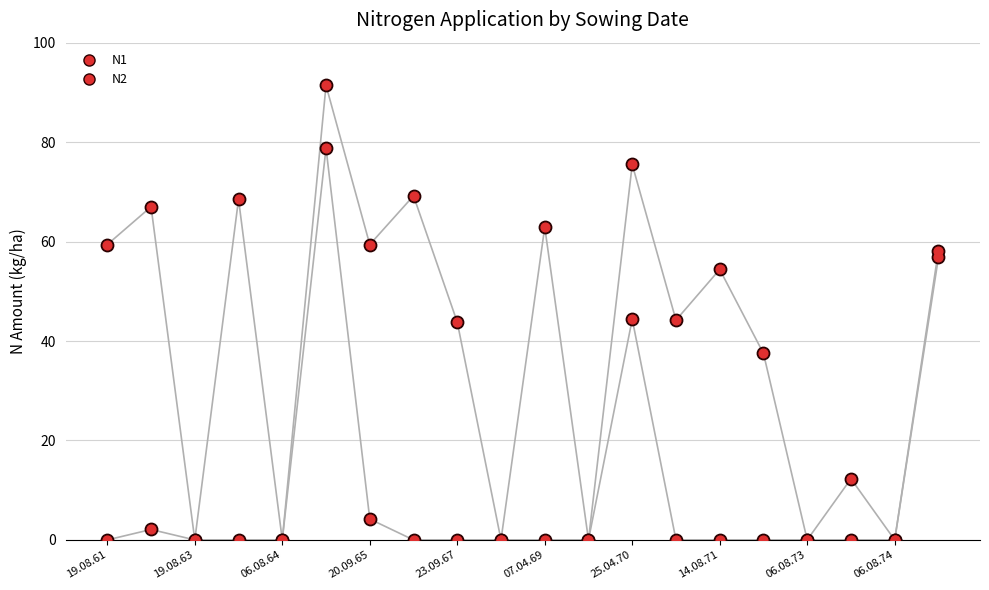

What are all the series names shown in the legend?

N1, N2